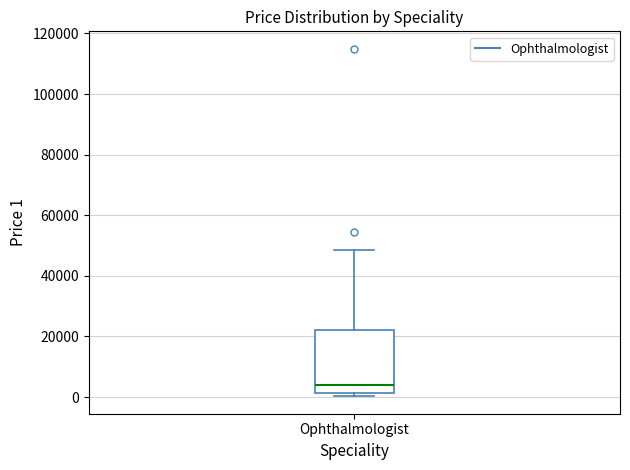

Read this box plot against the y-axis: the position of the median line, the range covered by the box, and the ends of both whiskers. The values are not printed on the chart, so give them approximately, as read against the axis.

median 4000, box 2000 to 22000, whiskers 0 to 48000